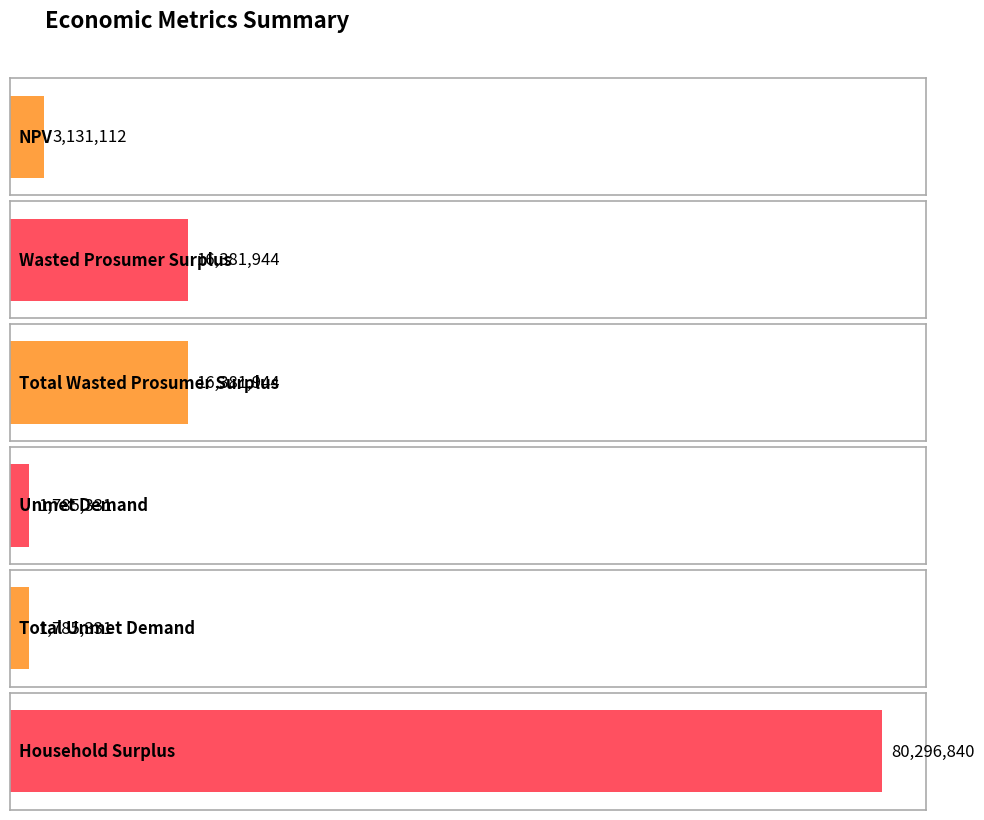

Rank the categories by value from lowest to highest.

Unmet Demand, Total Unmet Demand, NPV, Wasted Prosumer Surplus, Total Wasted Prosumer Surplus, Household Surplus